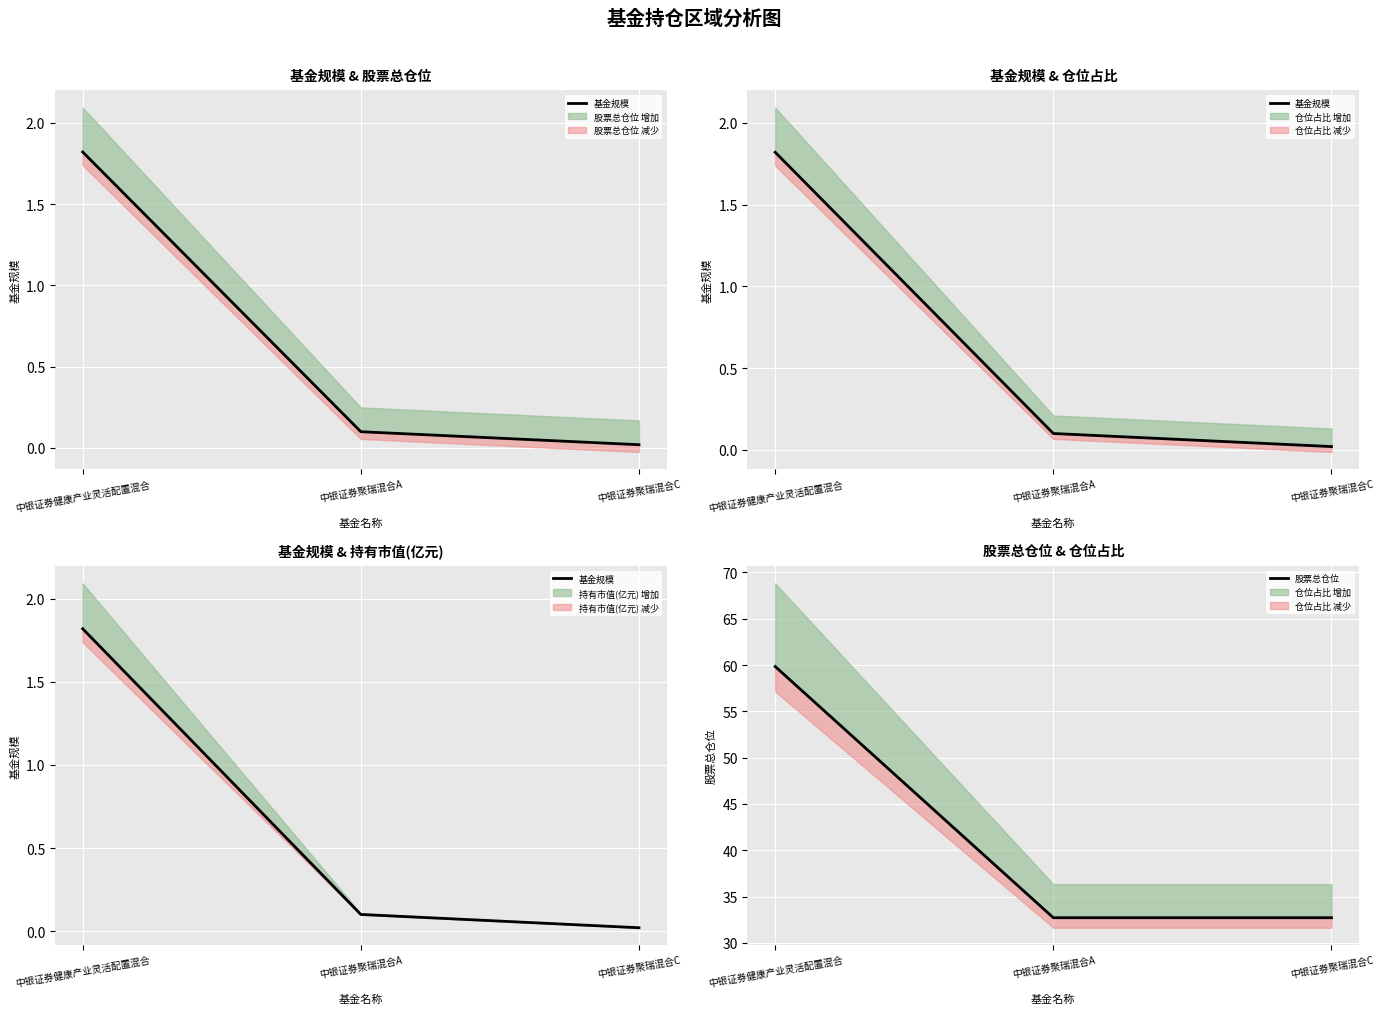

Is it true that 股票总仓位 equals 59.8 at 中银证券健康产业灵活配置混合?

True